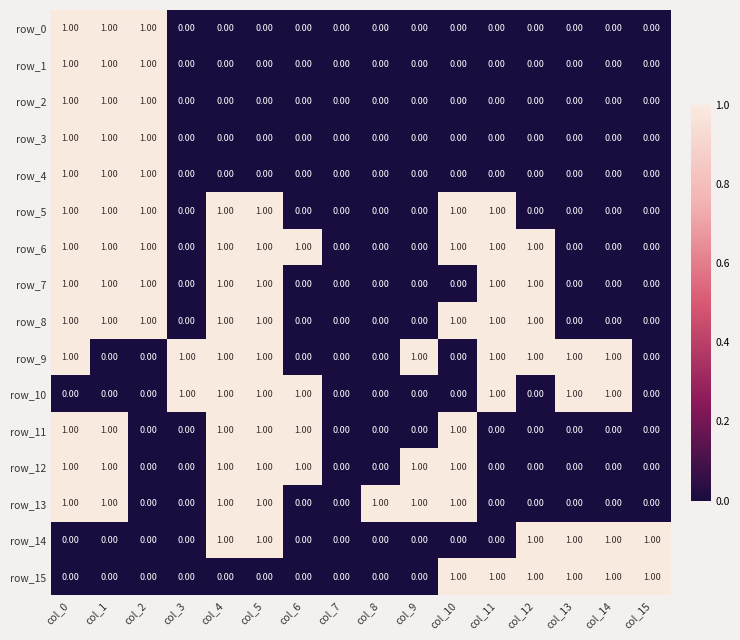

Count the row_4 values in the range 0 to 1.

16